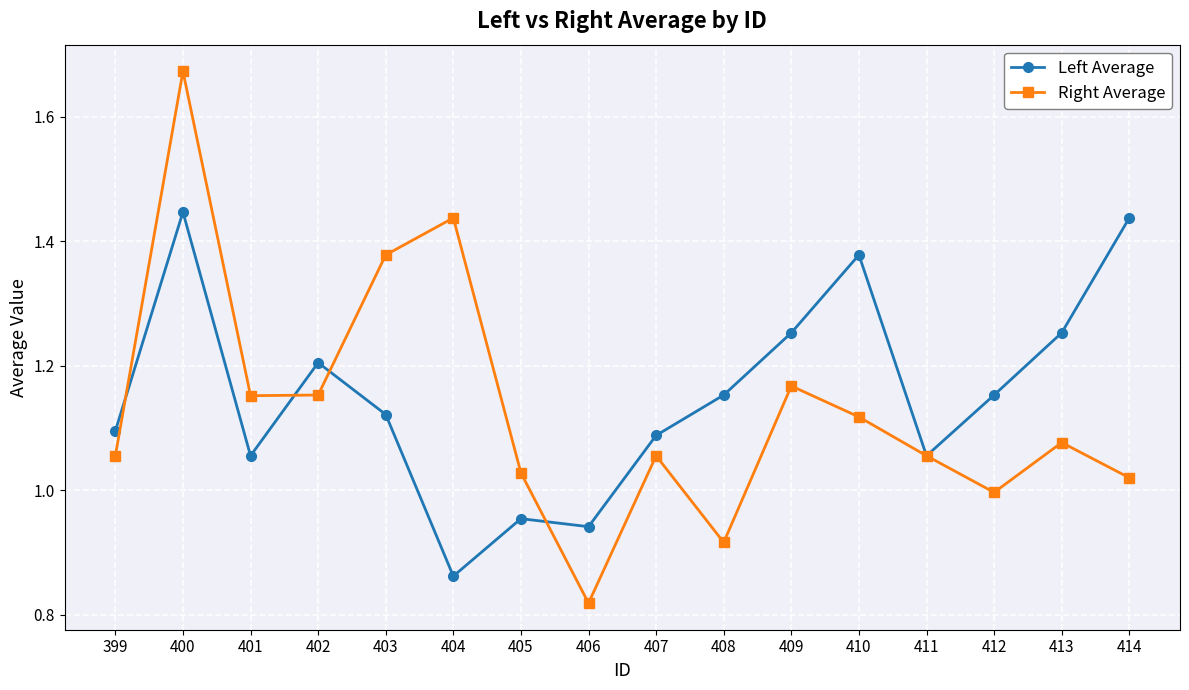

What is the difference between the Left Average values at 414 and 403?

0.3